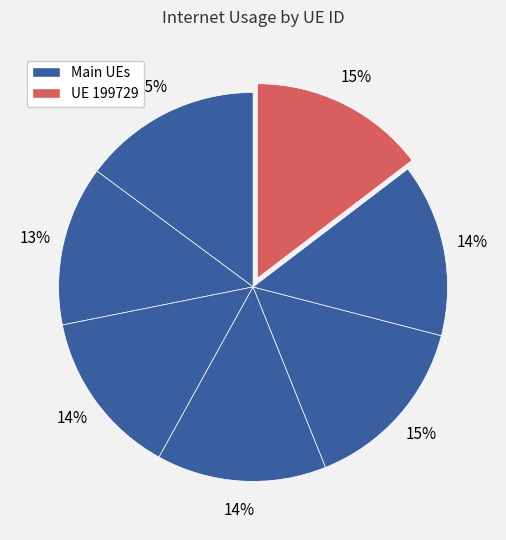

How many segments does this pie chart have?

7